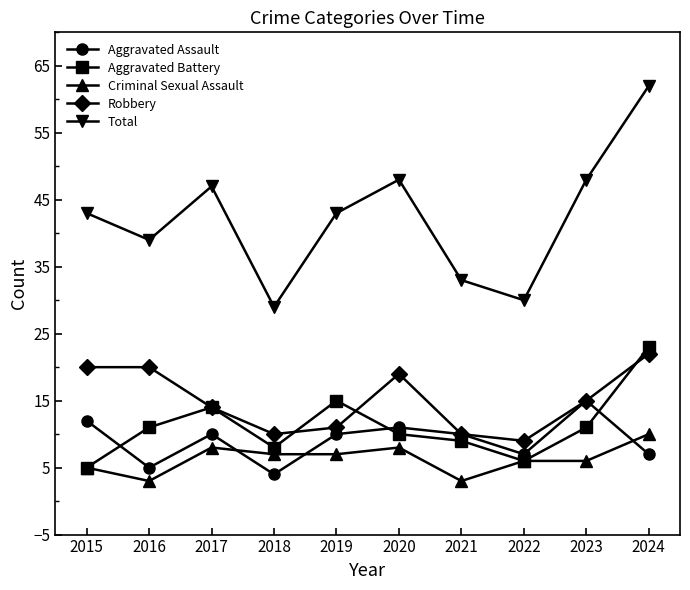

Which series changed the most between 2019 and 2021?

Total